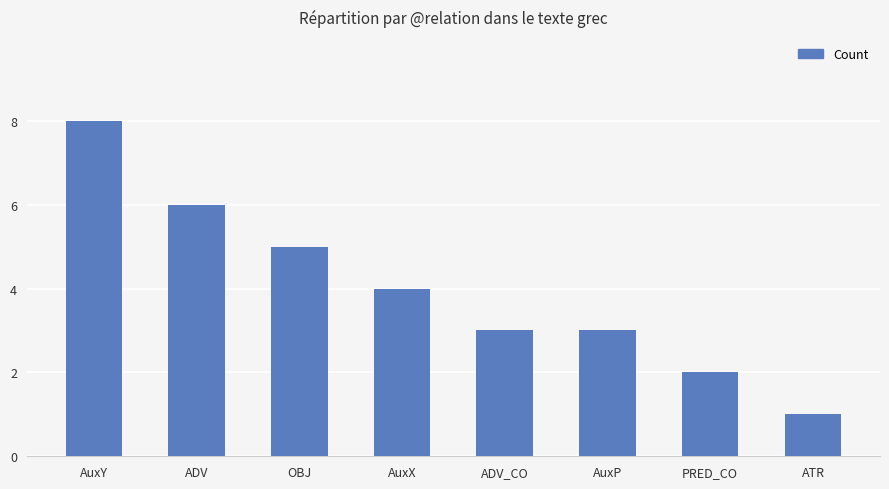

Which category has the highest value across all series?

AuxY